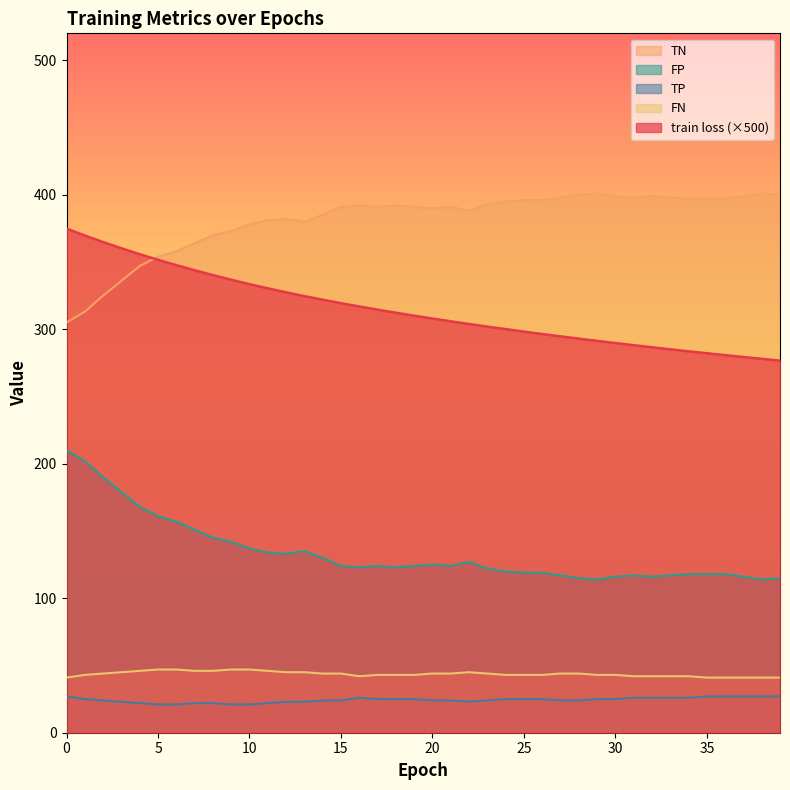

What is the difference between the train loss values at 10 and 33?

48.5